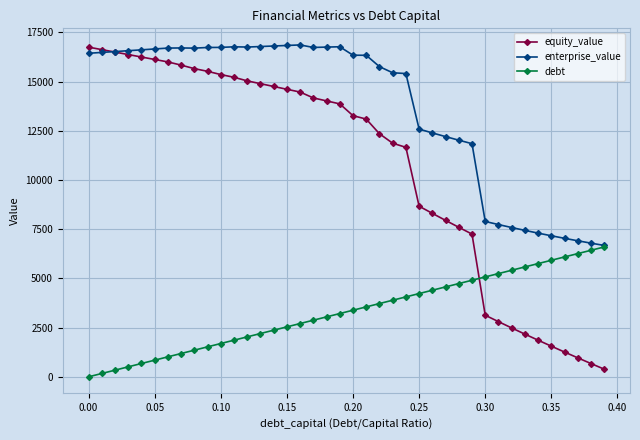

What is the value of the debt point at the 18th from the left?

2876.9